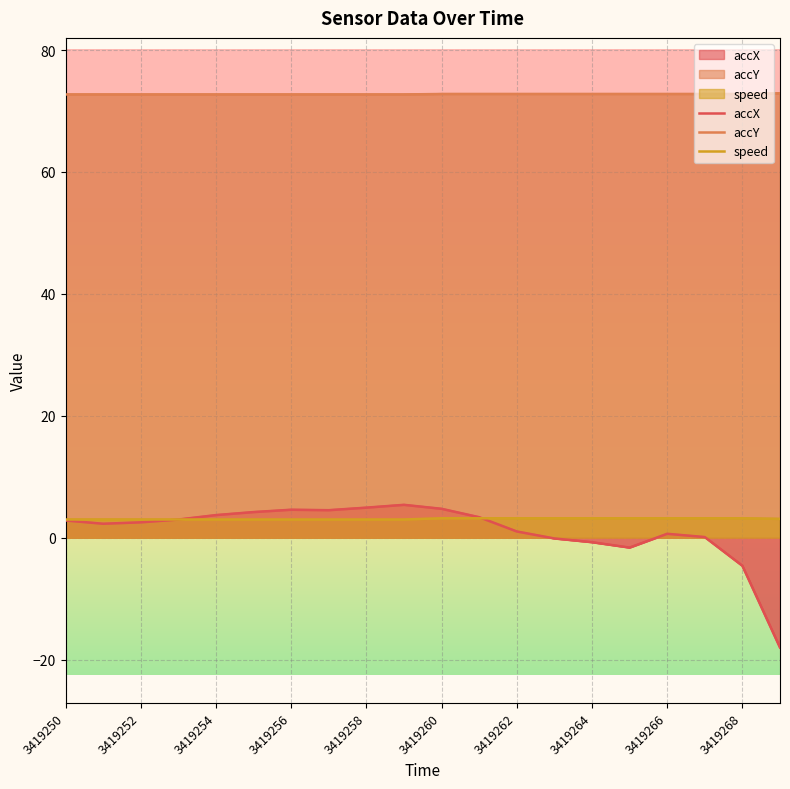

What is the value of the speed point at the 13th from the left?

3.2